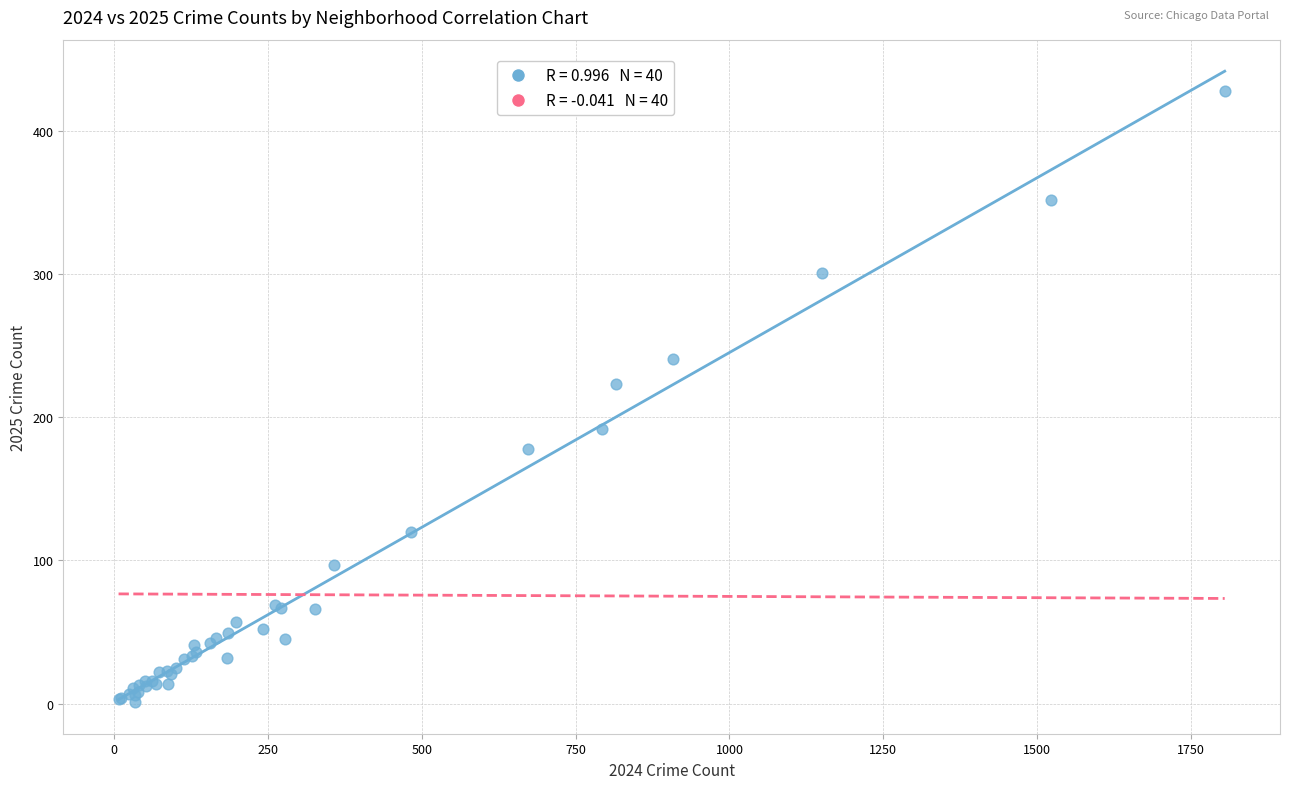

Across all series, what Y value is closest to 214?

223.0